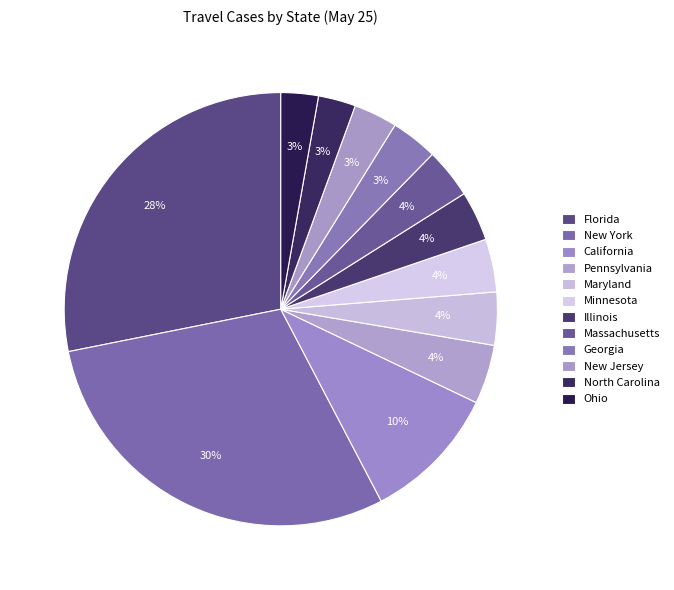

Between Ohio and New York, which is larger?

New York